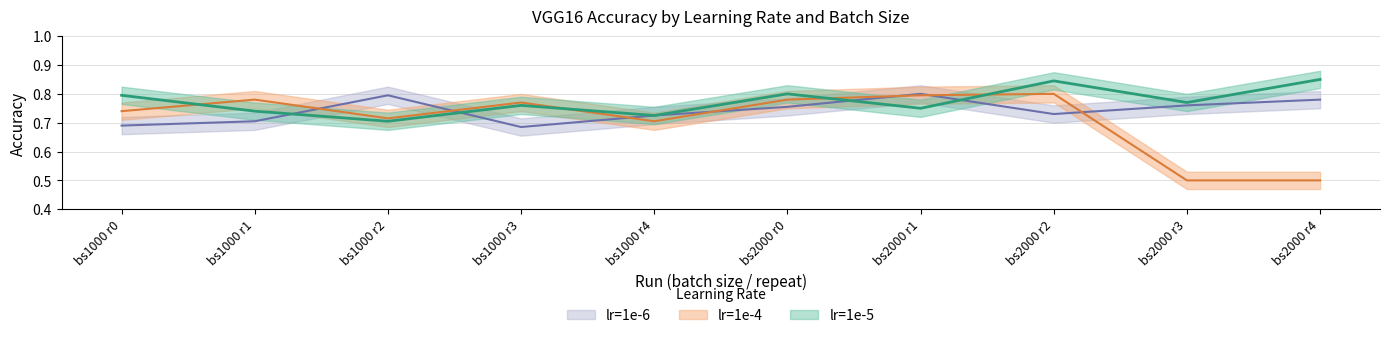

The lr=1e-6 series shows 0.7 at bs1000 r1. True or false?

True